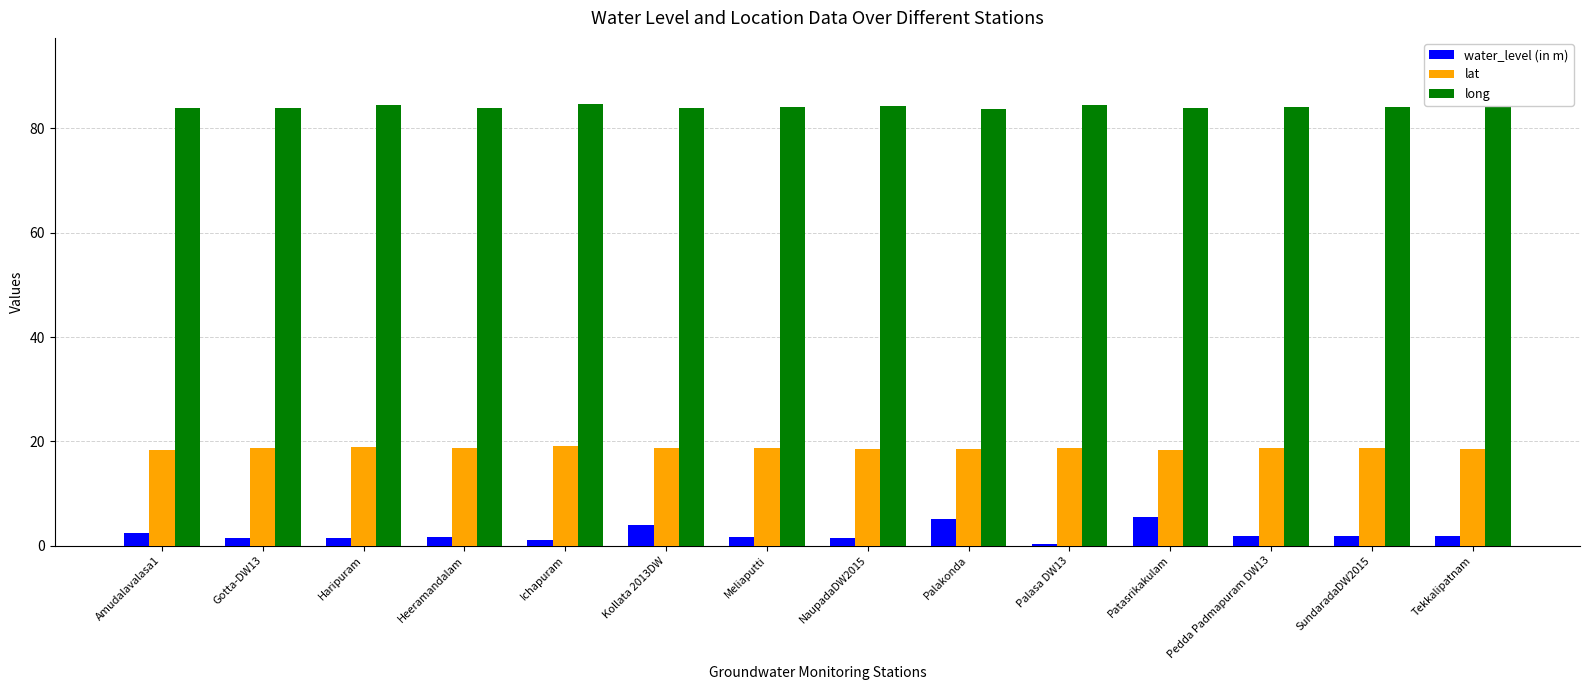

What is the maximum value shown in the chart?

84.7